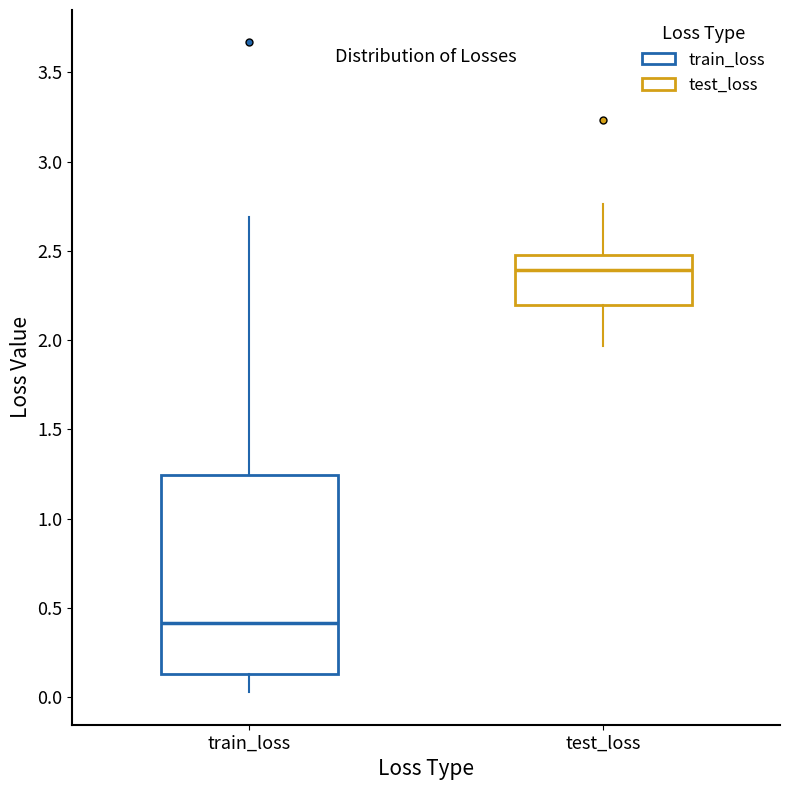

Which box has the lowest median line?

train_loss